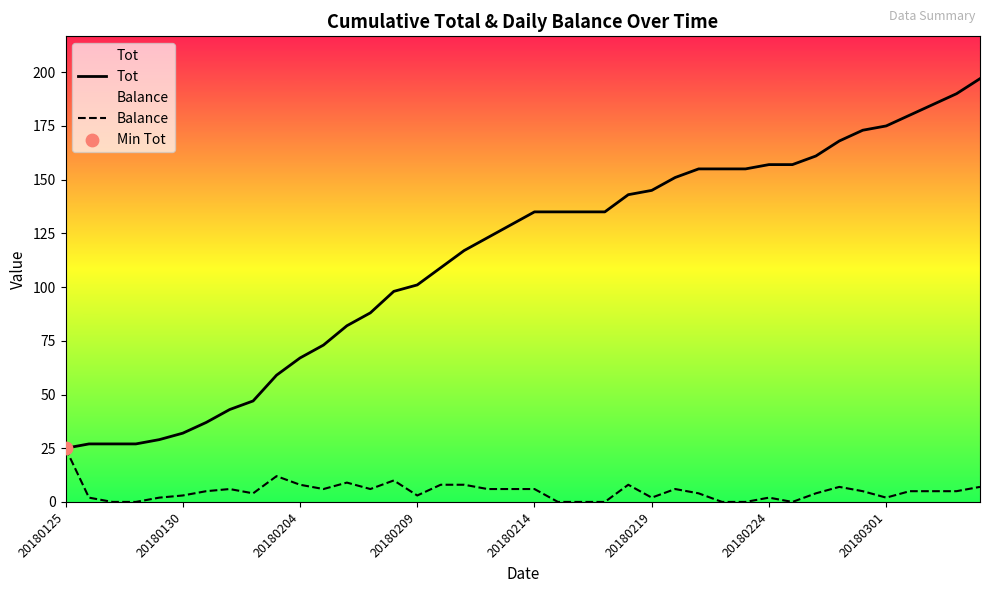

Is the value of Tot at 20180204 greater than the value of Balance at 20180301?

Yes